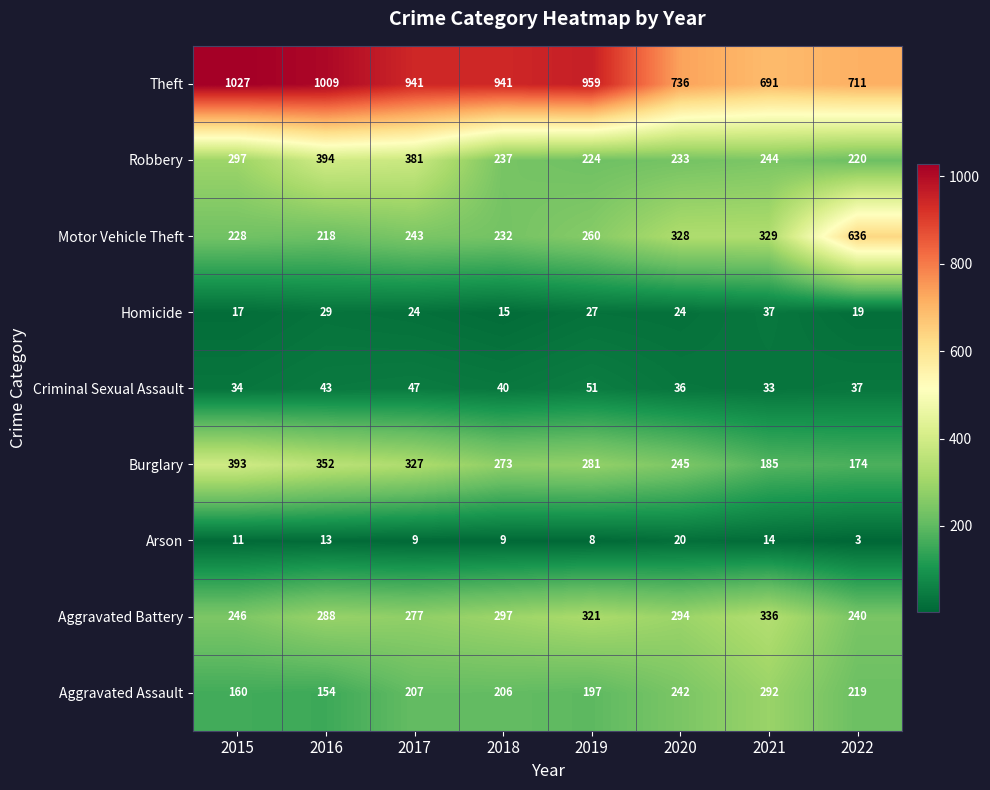

At how many categories does at least one series exceed 445?

8